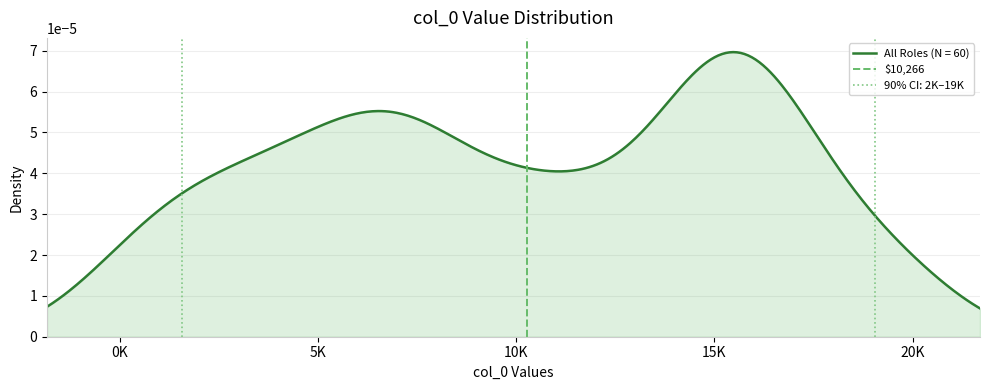

How many values are above zero?

1